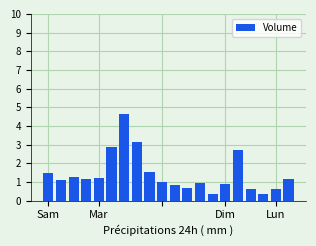

How many data points does each series have?

20